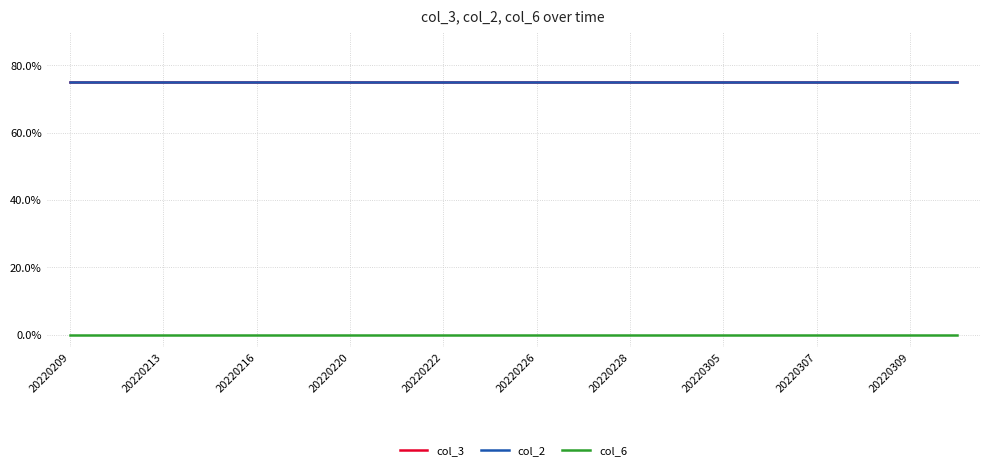

What is the value of the col_3 point at the 9th from the left?

75.0